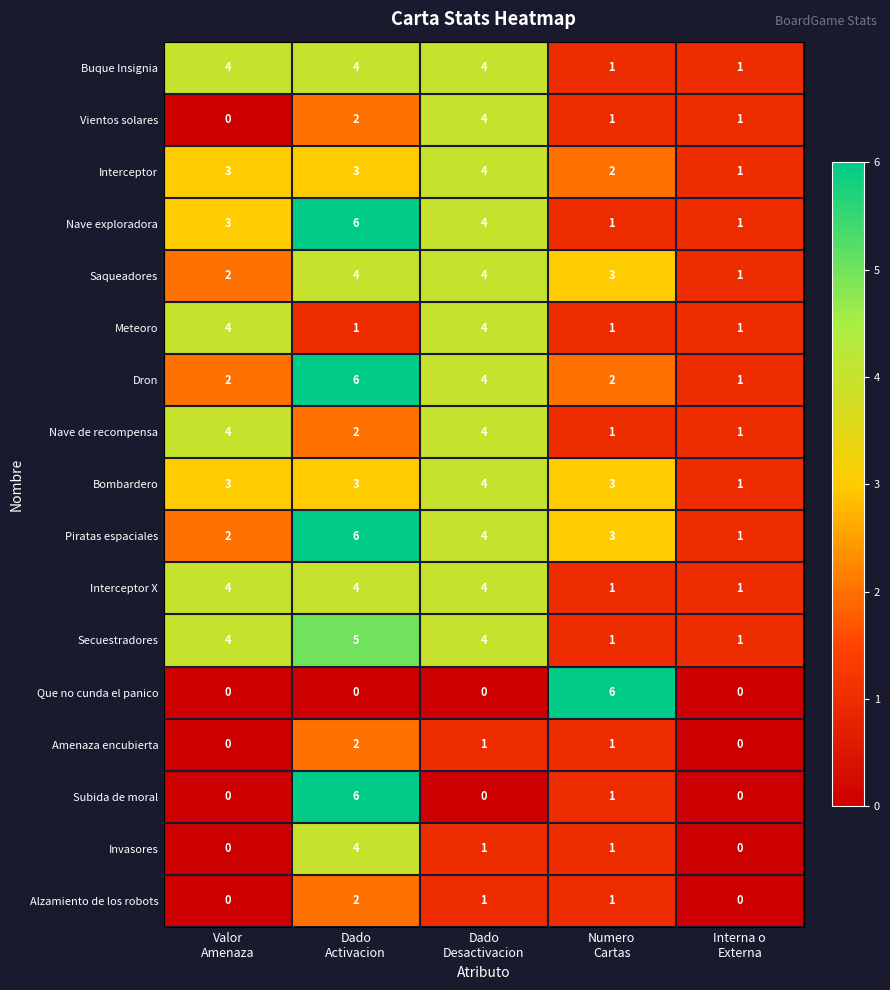

How many Que no cunda el panico values are between 0 and 1?

4